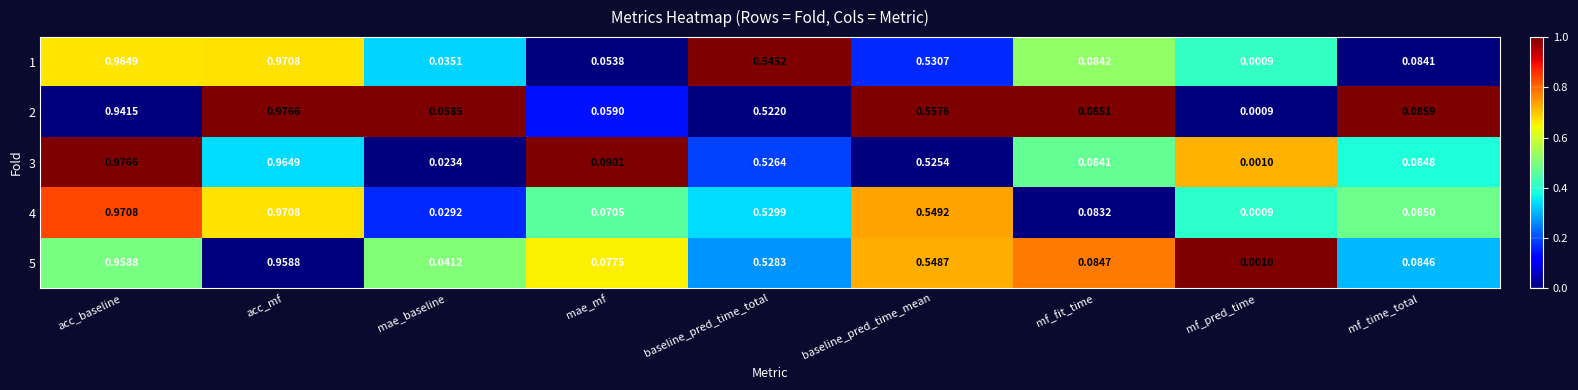

Which category has the lowest value across all series?

mf_pred_time